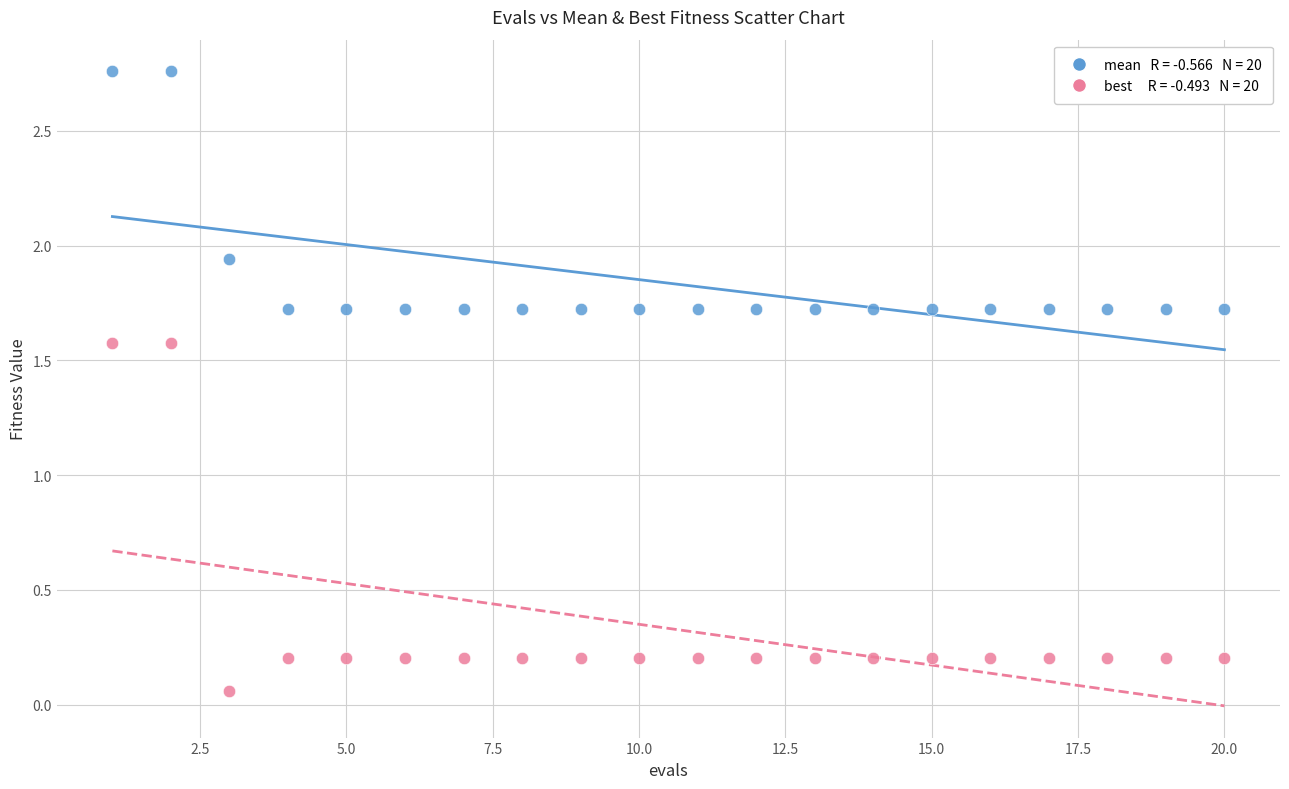

Across all data points, what is the range of X values (max minus min)?

19.0